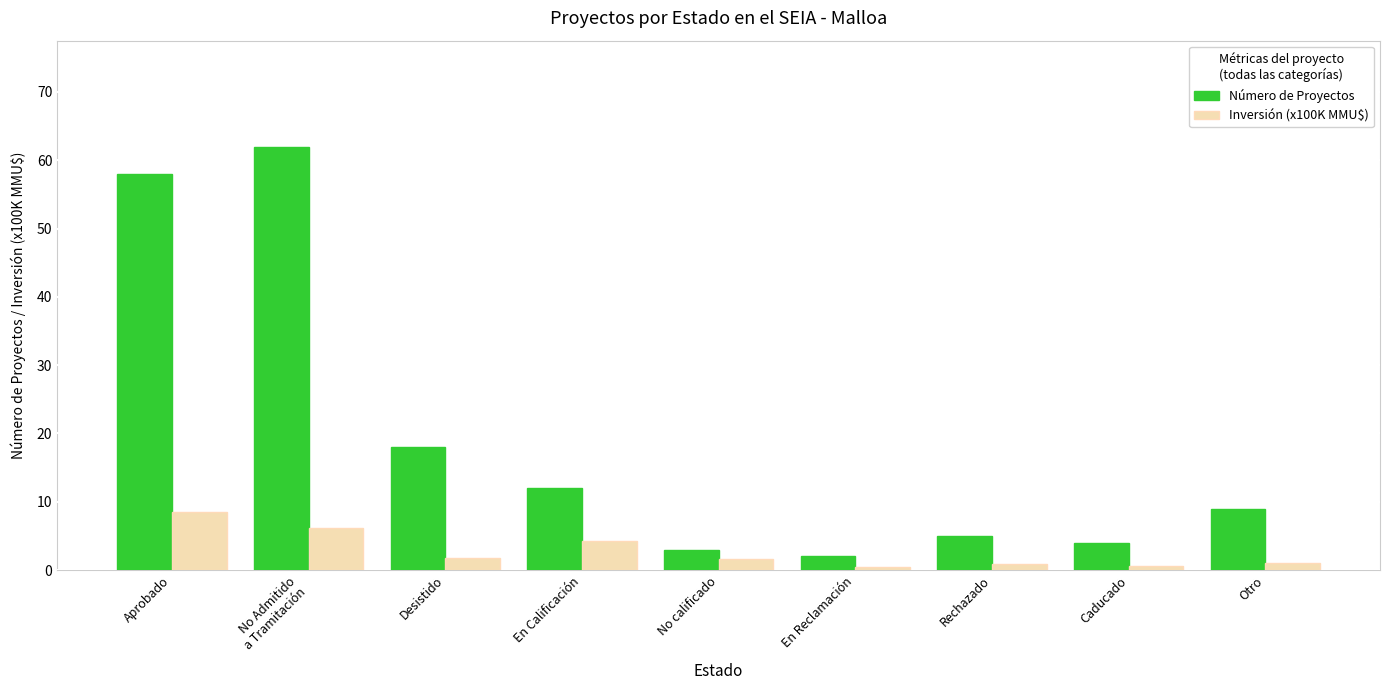

Which category has the highest value in the Inversión (x100K MMU$) series?

Aprobado